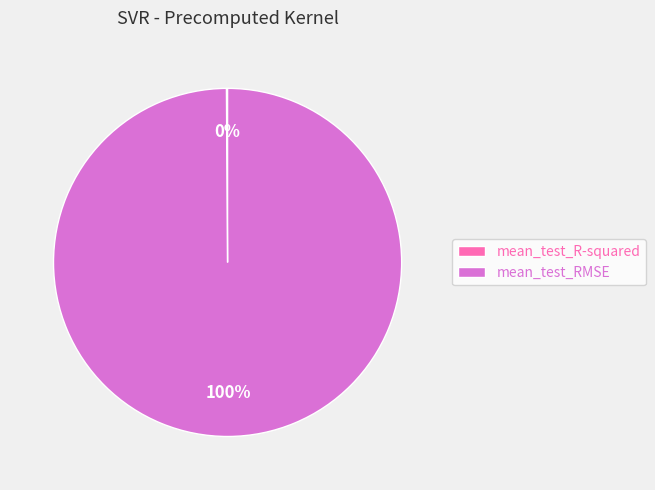

Is it true that mean_test_RMSE is 100% of the pie?

True